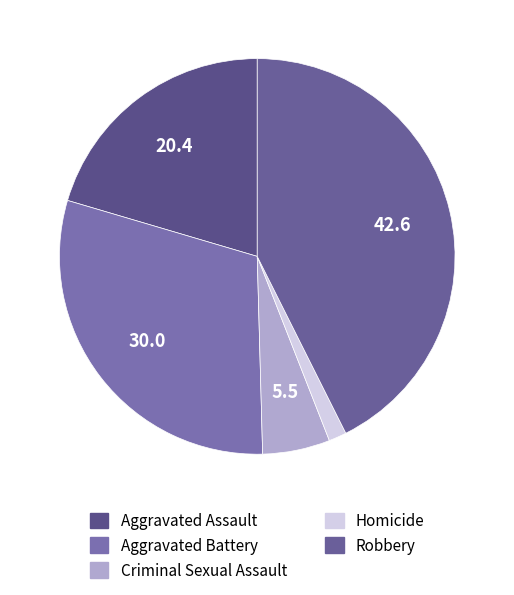

What is the total percentage of Criminal Sexual Assault and Aggravated Battery?

35.5%